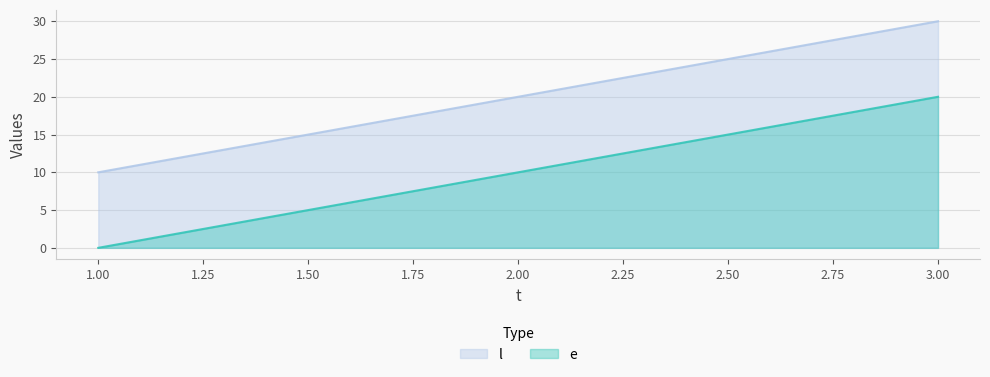

What is the value of the e point at the 2nd from the left?

20